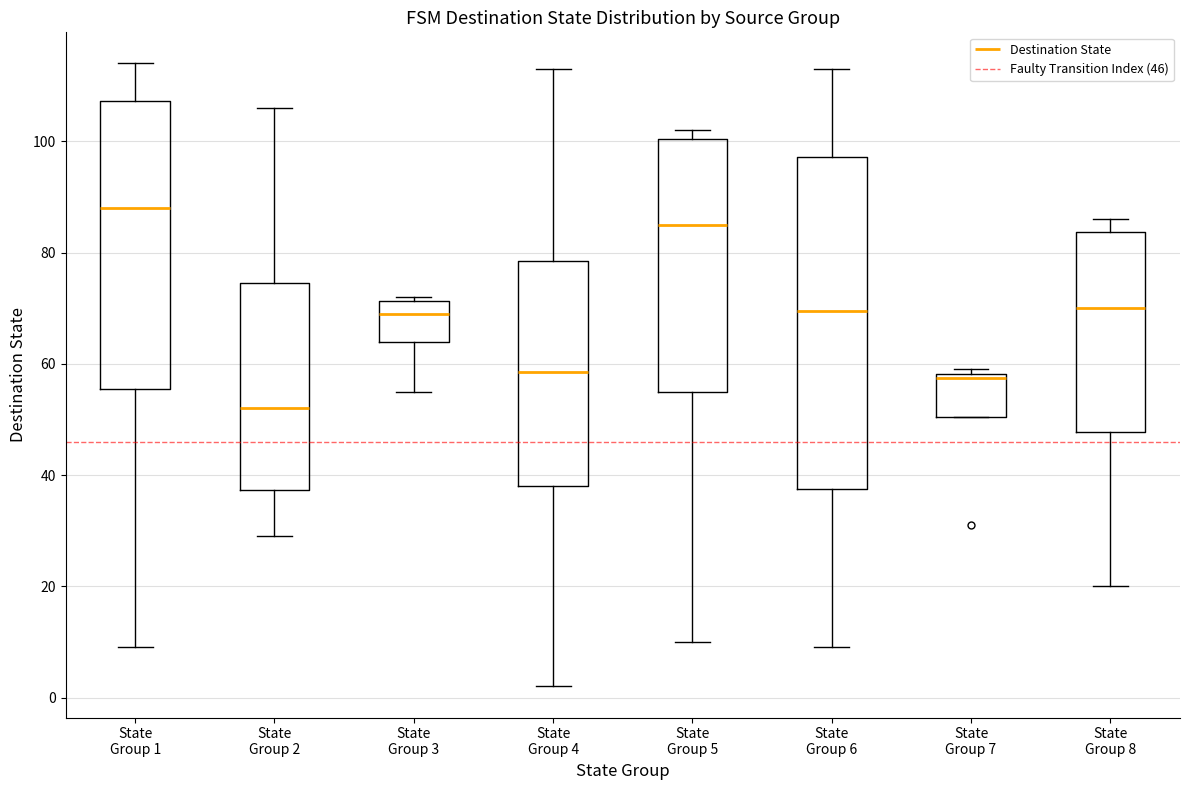

Reading left to right, transcribe this box plot: for each box, give where its median line is, the range the box spans, and where its two whiskers end, as read against the y-axis. The values are not printed on the chart, so give them approximately, as read against the axis.

State Group 1: median 88, box 56 to 108, whiskers 10 to 114
State Group 2: median 52, box 38 to 74, whiskers 30 to 106
State Group 3: median 70, box 64 to 72, whiskers 56 to 72 (just above the box's upper edge)
State Group 4: median 58, box 38 to 78, whiskers 2 to 114
State Group 5: median 86, box 56 to 100, whiskers 10 to 102
State Group 6: median 70, box 38 to 98, whiskers 10 to 114
State Group 7: median 58 (just below the box's upper edge), box 50 to 58, whiskers 50 to 60
State Group 8: median 70, box 48 to 84, whiskers 20 to 86